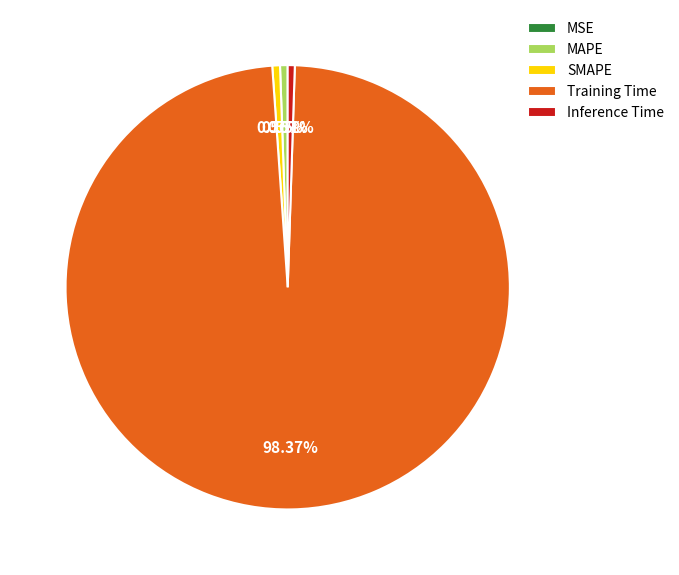

Does Training Time represent more than half of the total?

Yes